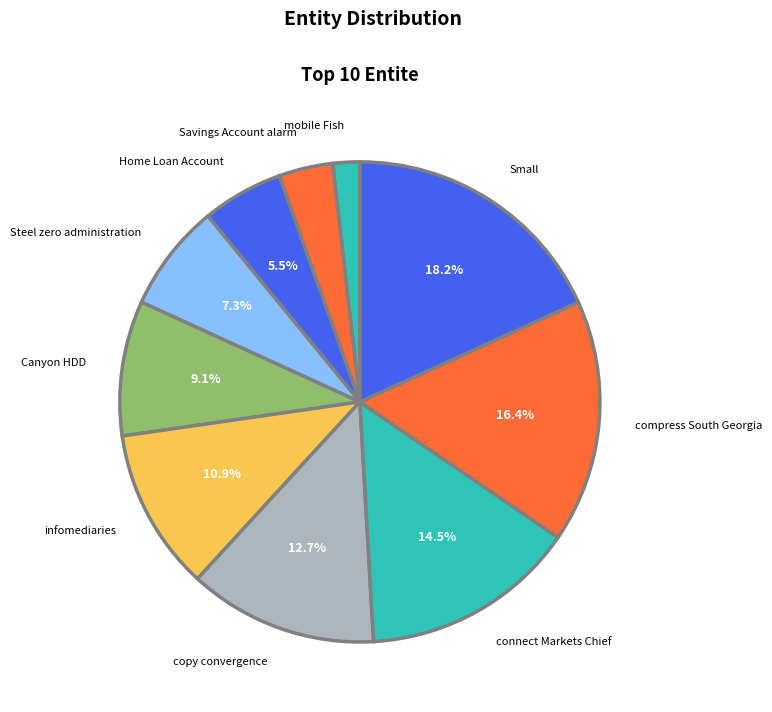

How many slices are in this pie chart?

10